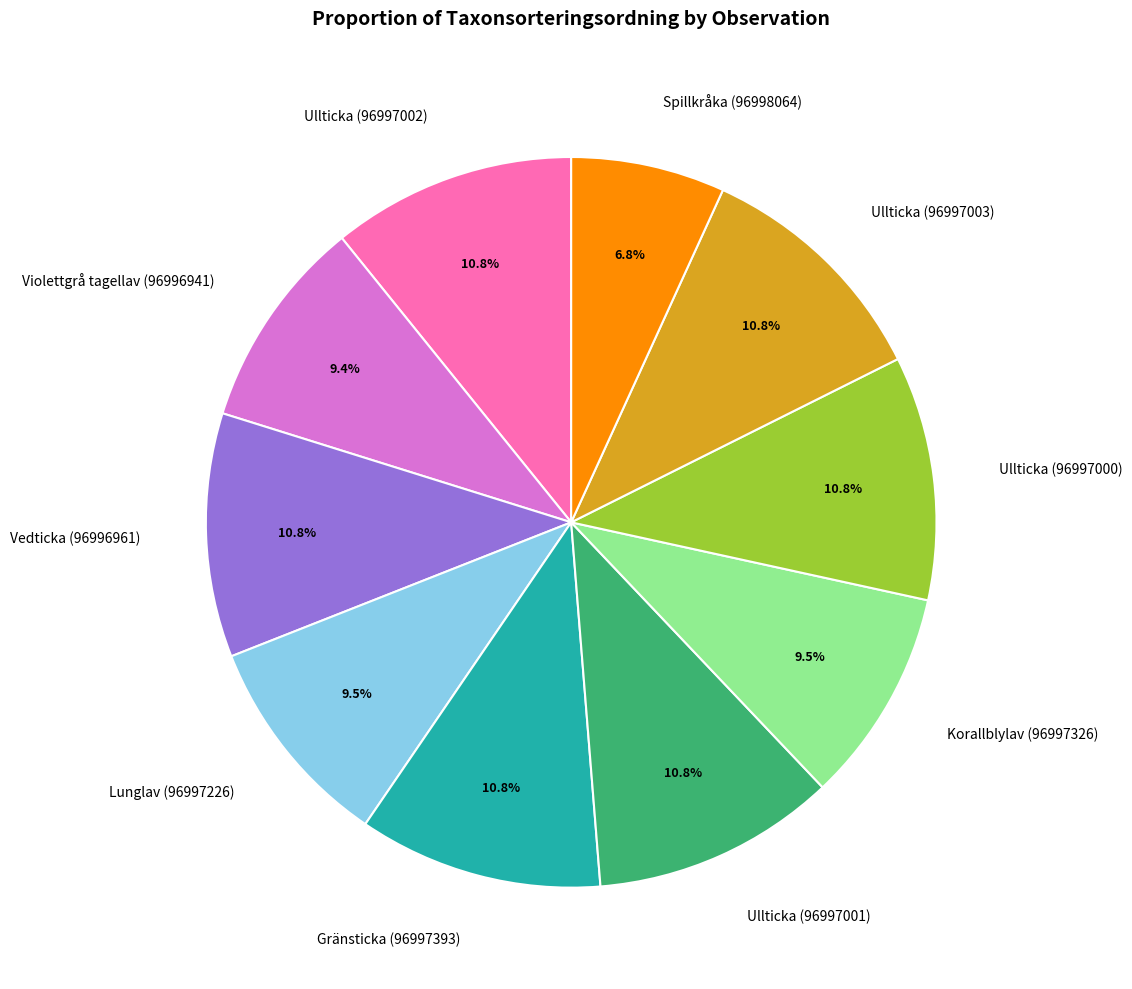

To the nearest percent, what is the difference between the Ullticka (96997001) and Lunglav (96997226) slice percentages?

1%